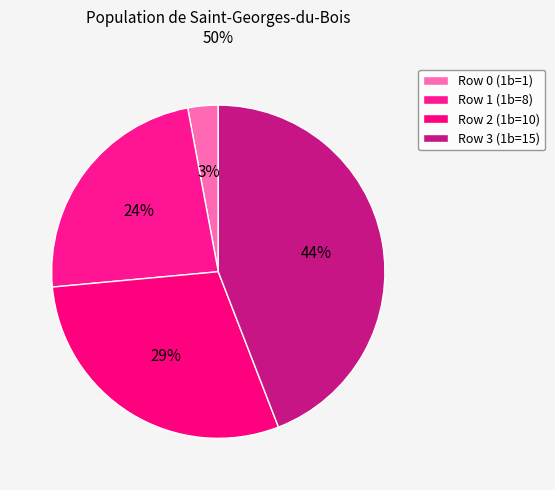

To the nearest percent, what percentage of the pie is Row 3?

44%